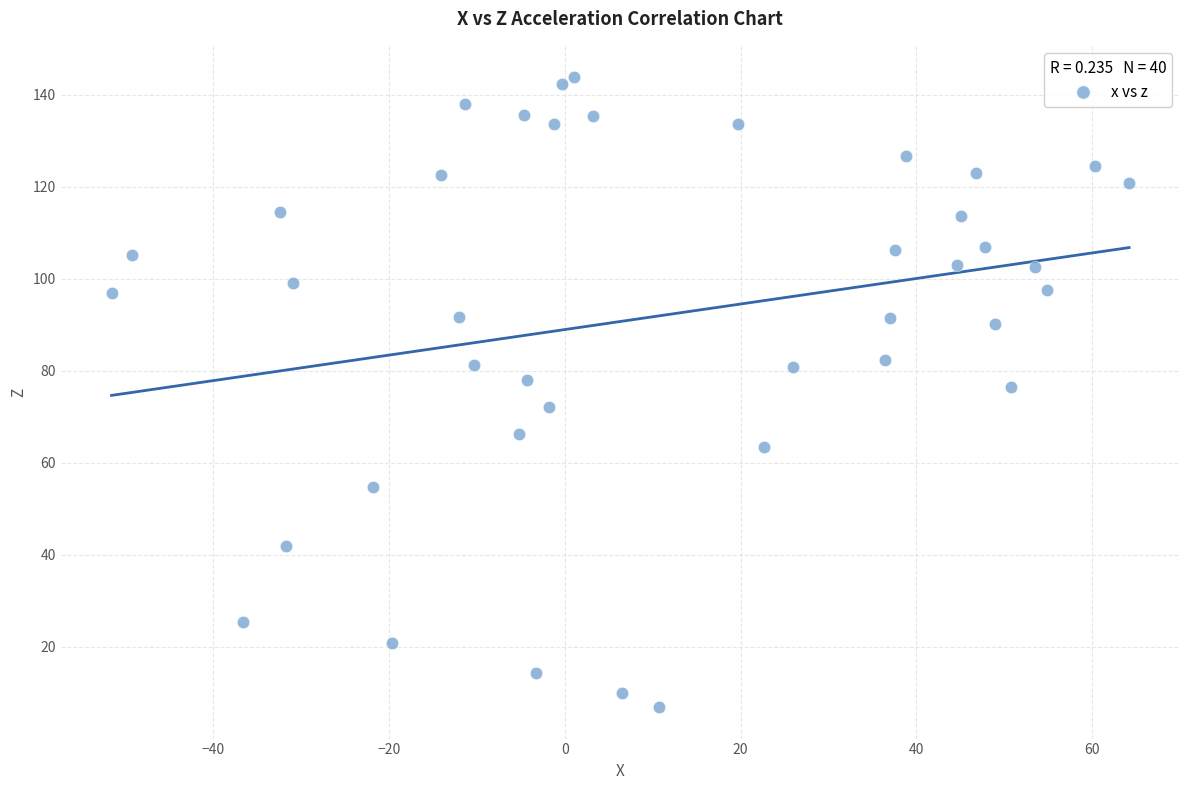

What is the range of X values (max minus min)?

115.8